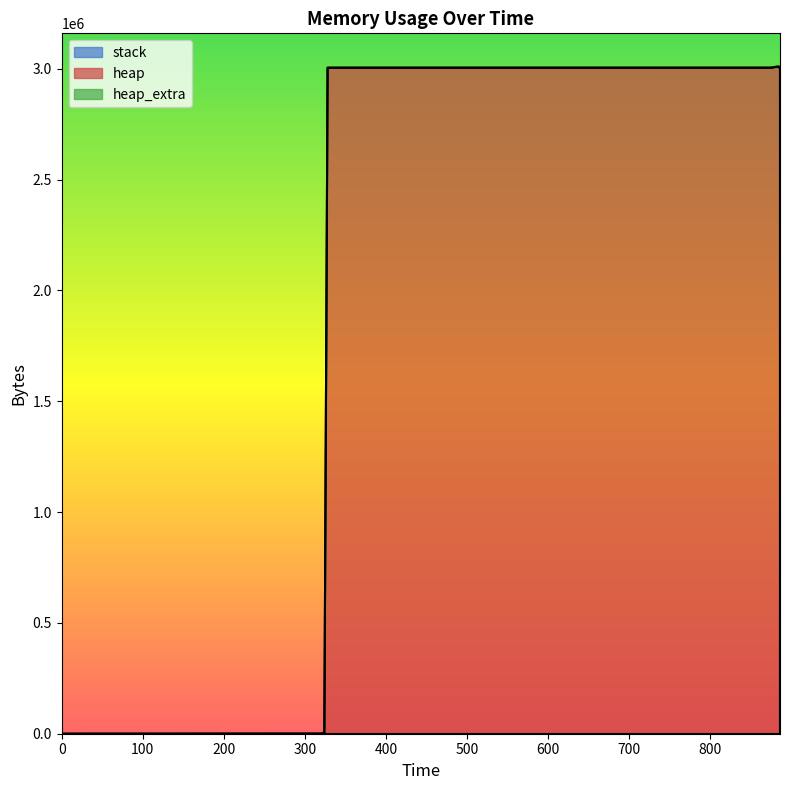

Which category has the highest value in the heap_extra series?

882